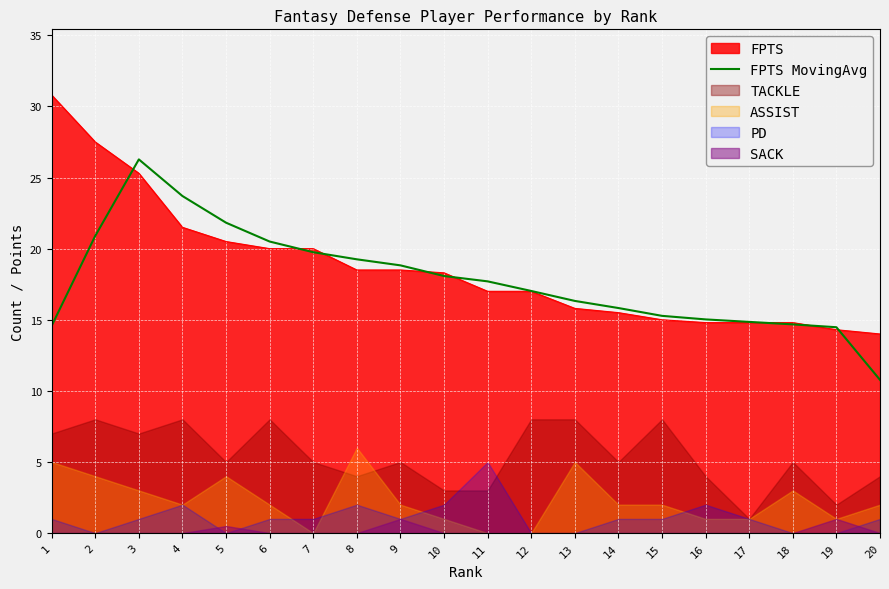

At which label does FPTS MovingAvg reach its peak?

3